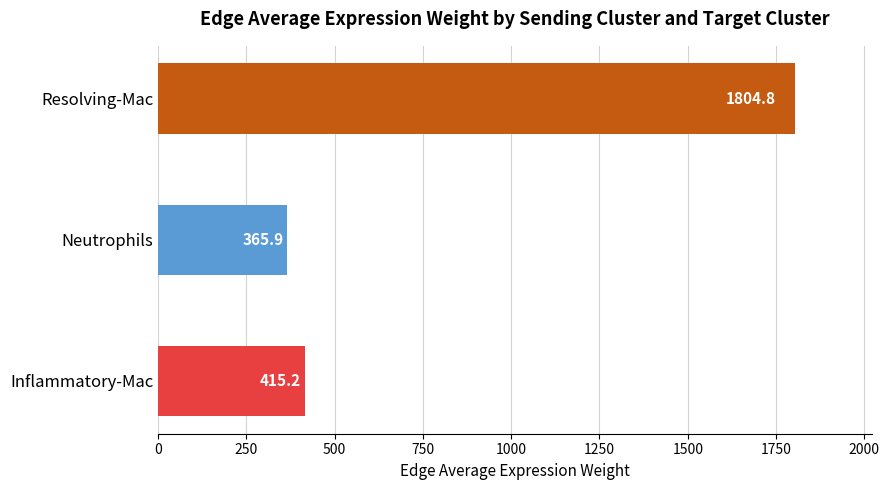

Rank the categories by value from lowest to highest.

Neutrophils, Inflammatory-Mac, Resolving-Mac